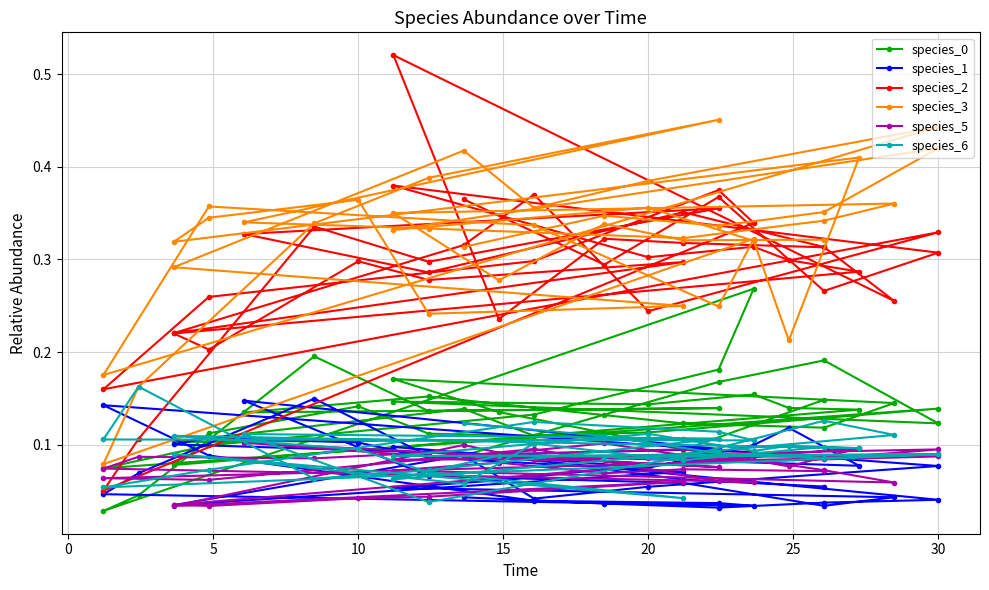

What is the greatest value displayed?

0.5